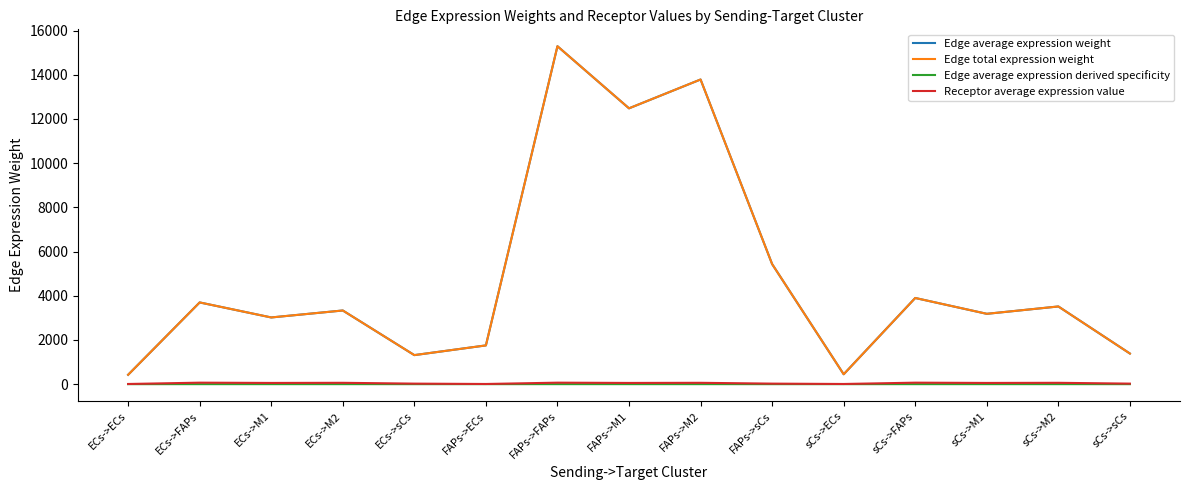

What is the average value of the Receptor average expression value series?

43.0